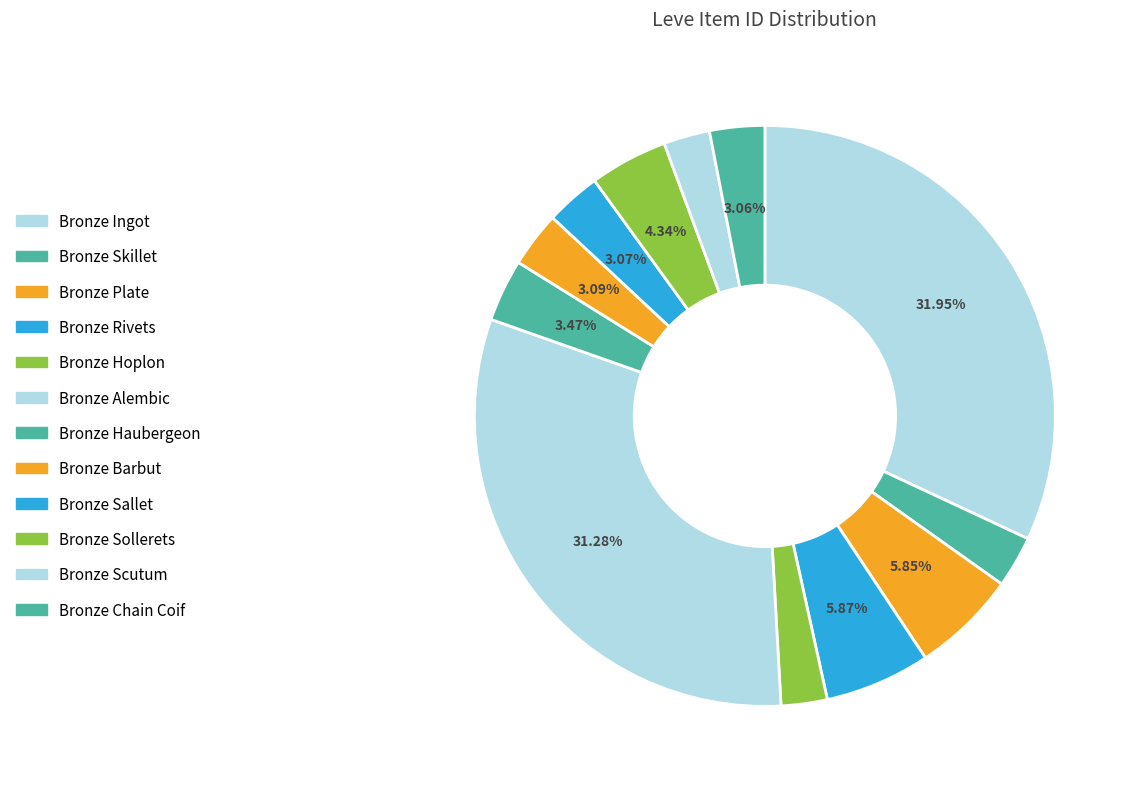

Is it true that Bronze Sallet is 3% of the pie?

True